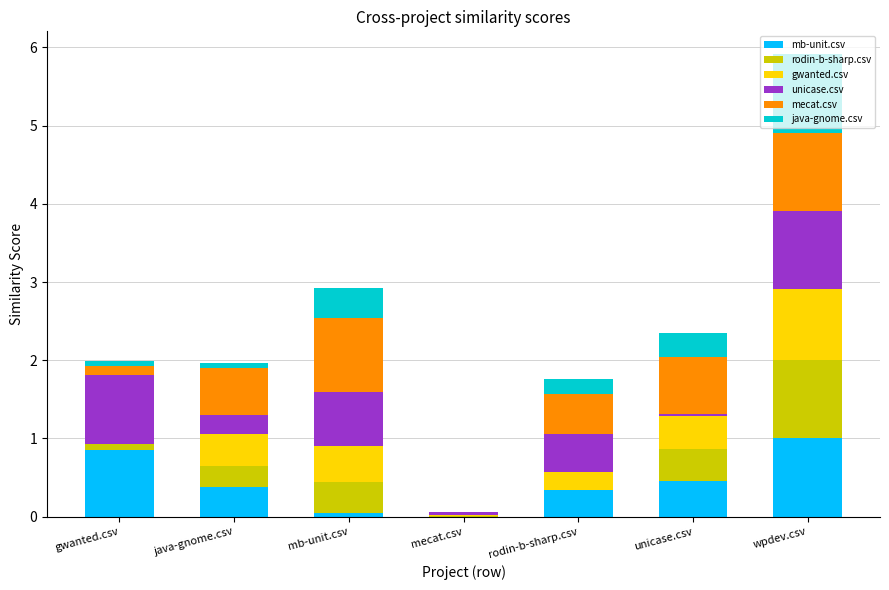

At which category is the sum across all series the highest?

wpdev.csv